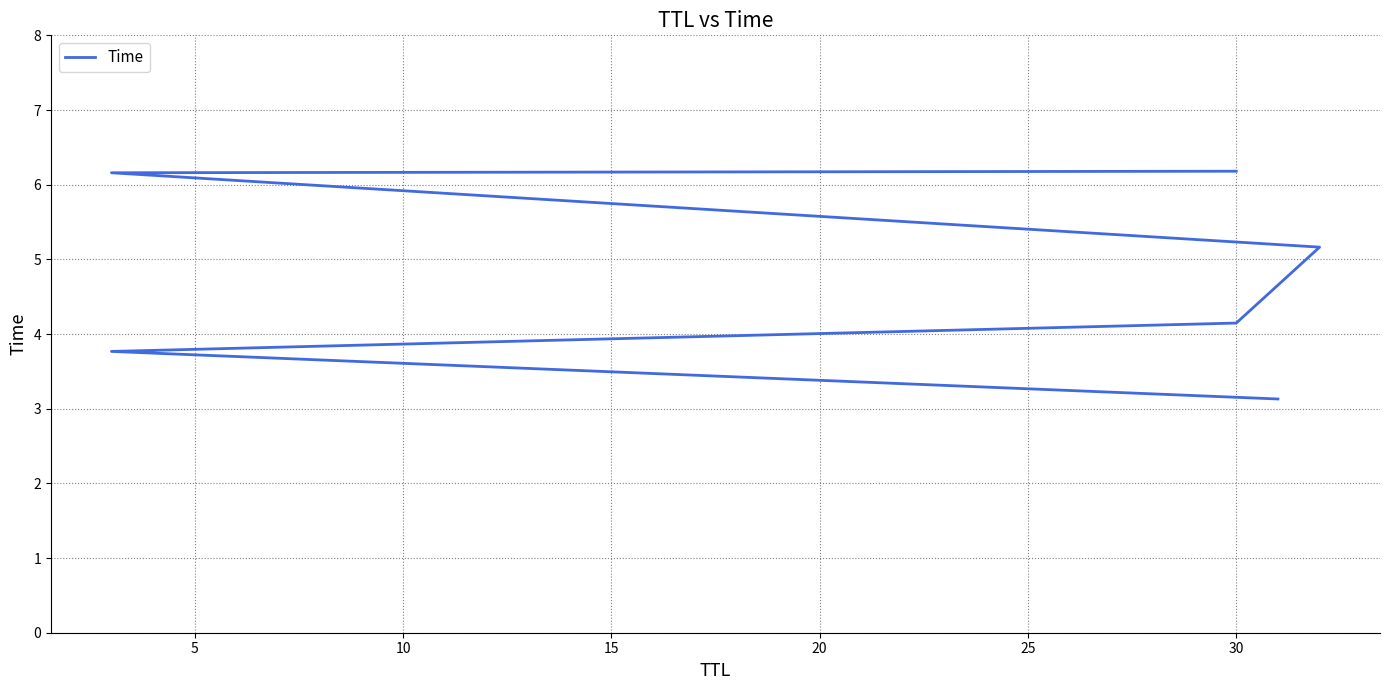

How many series are shown in this chart?

1